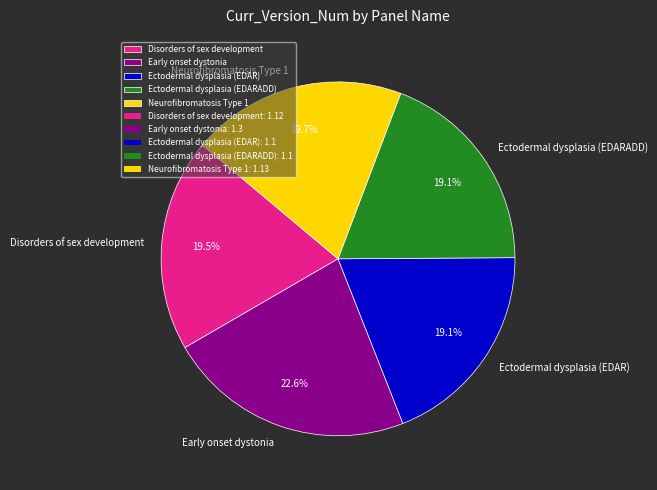

To the nearest percent, what portion does Neurofibromatosis Type 1 represent?

20%